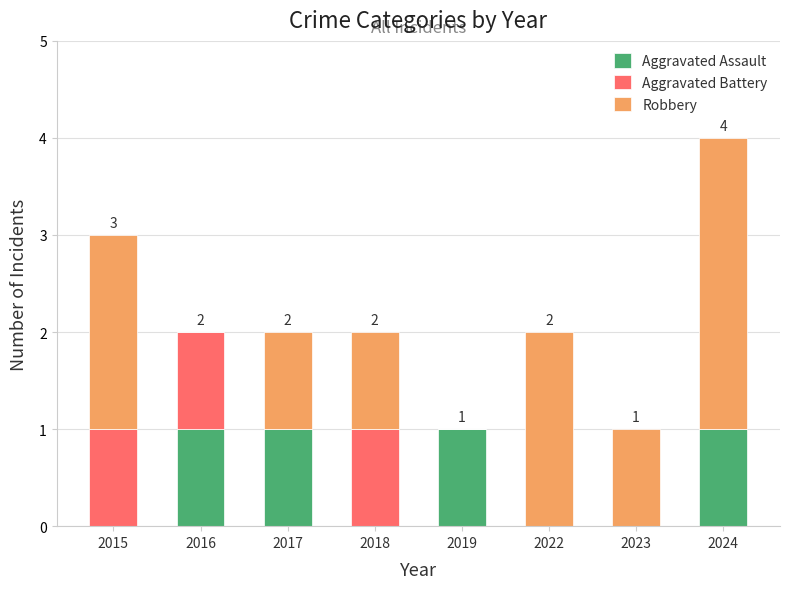

At which category is the sum across all series the highest?

2024